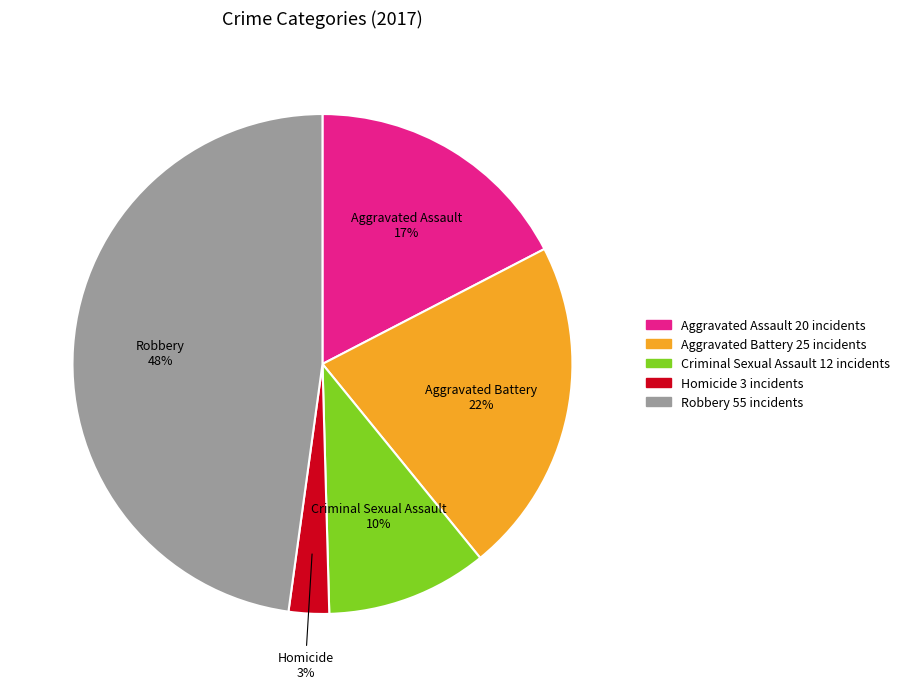

To the nearest percent, what is the difference between the largest and smallest slice percentages?

45%